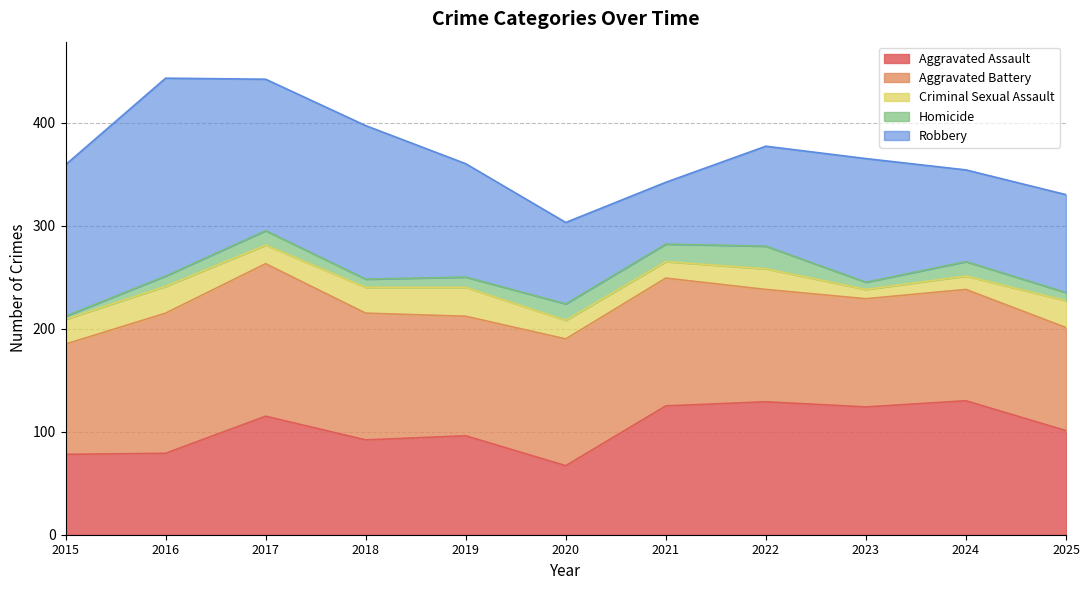

List the series in order of their peak value, highest first.

Robbery, Aggravated Battery, Aggravated Assault, Criminal Sexual Assault, Homicide